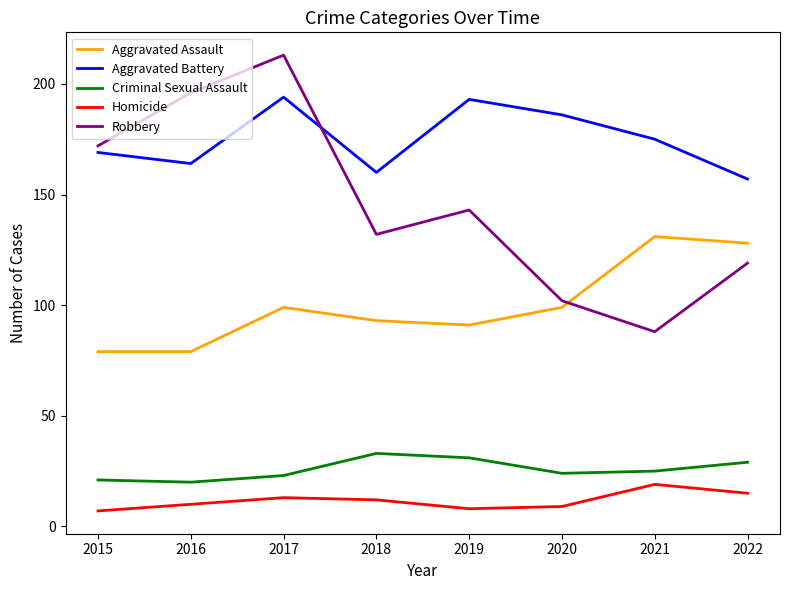

What is the minimum value for Criminal Sexual Assault?

20